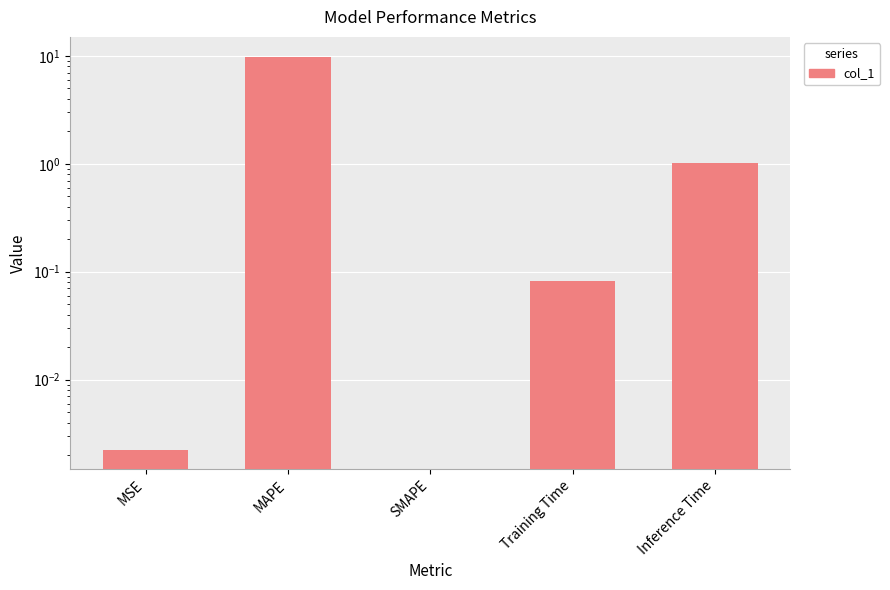

What position from the left is MSE?

1